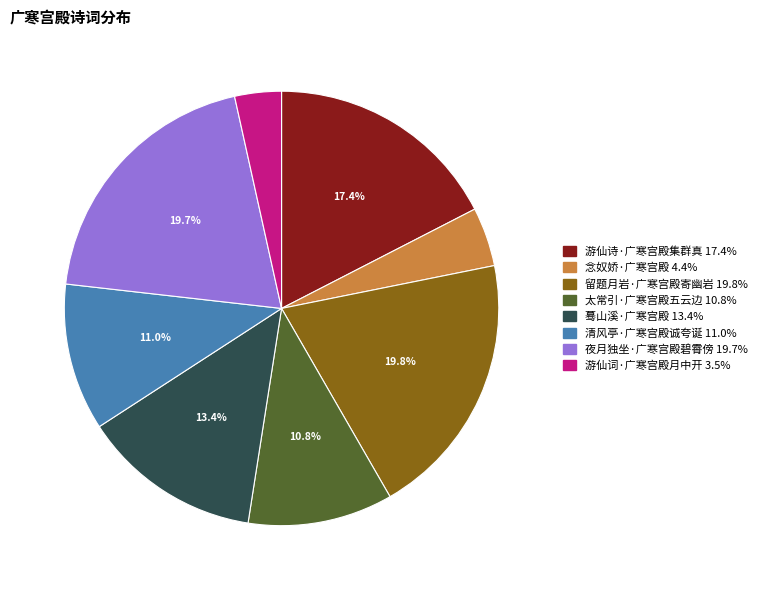

Is there any slice that represents more than half of the pie?

No